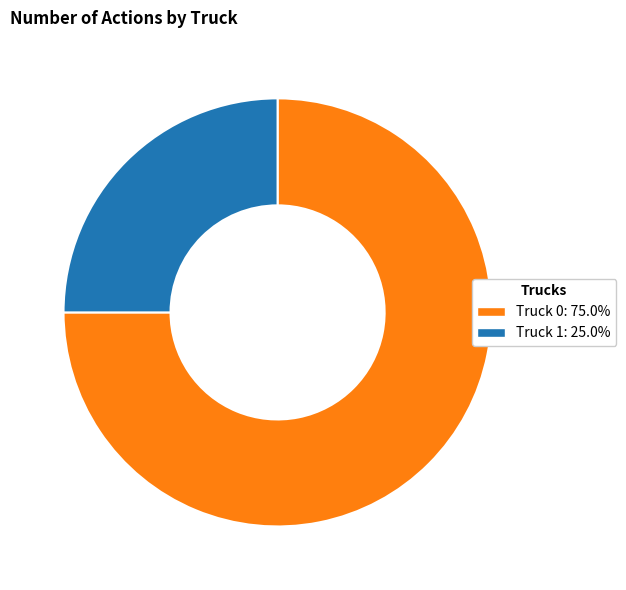

Which category has the biggest portion of the pie?

Truck 0